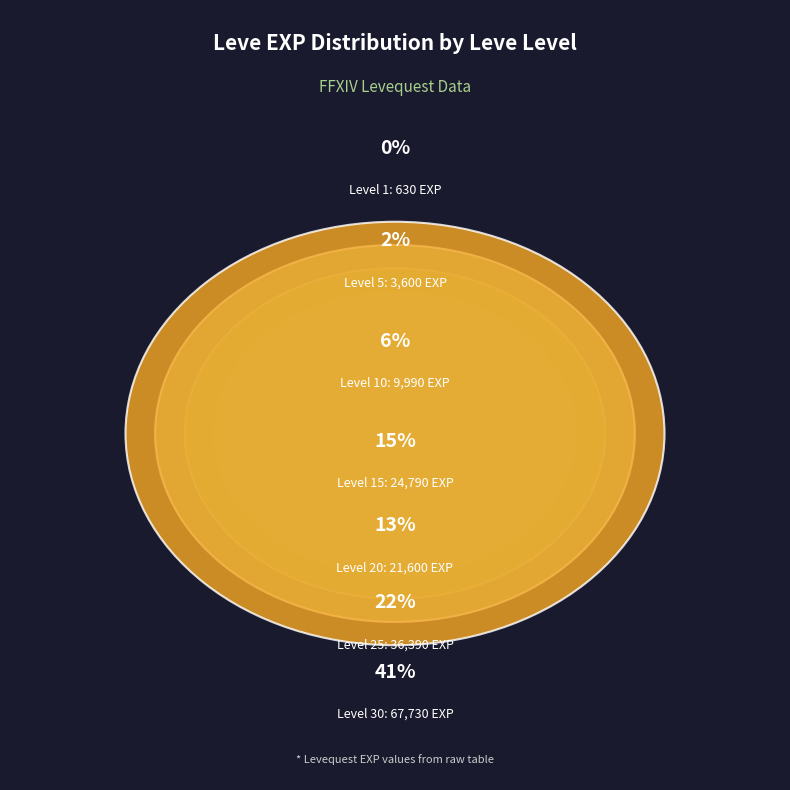

Is it true that 20 is 18% of the pie?

False